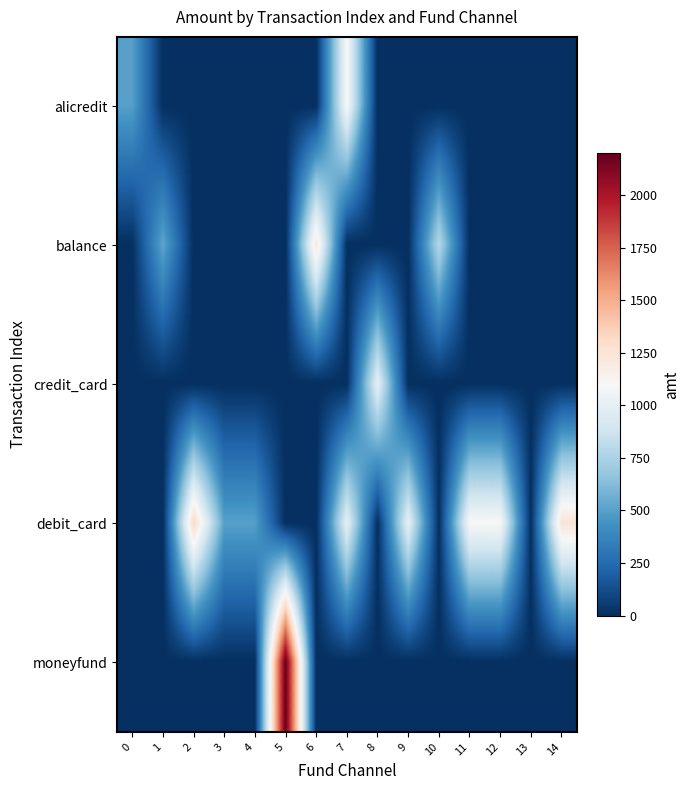

Which label corresponds to the smallest value in the chart?

1